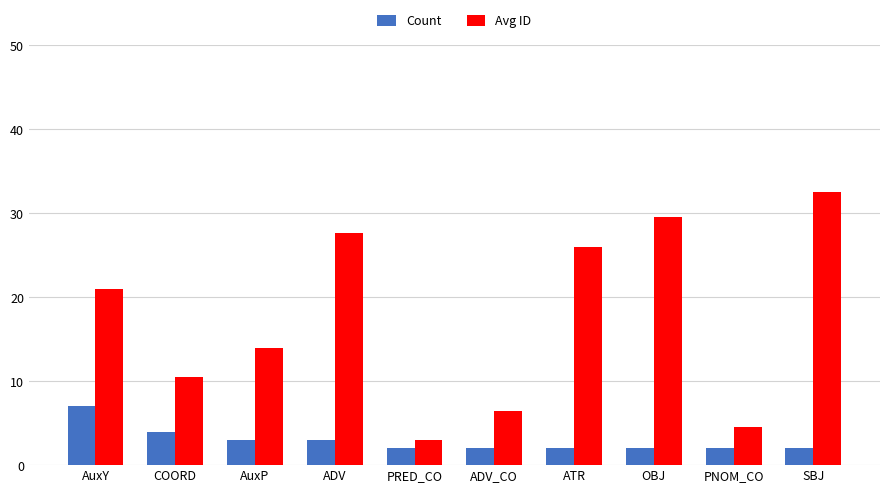

Is the value of Avg ID at SBJ greater than the value of Count at COORD?

Yes